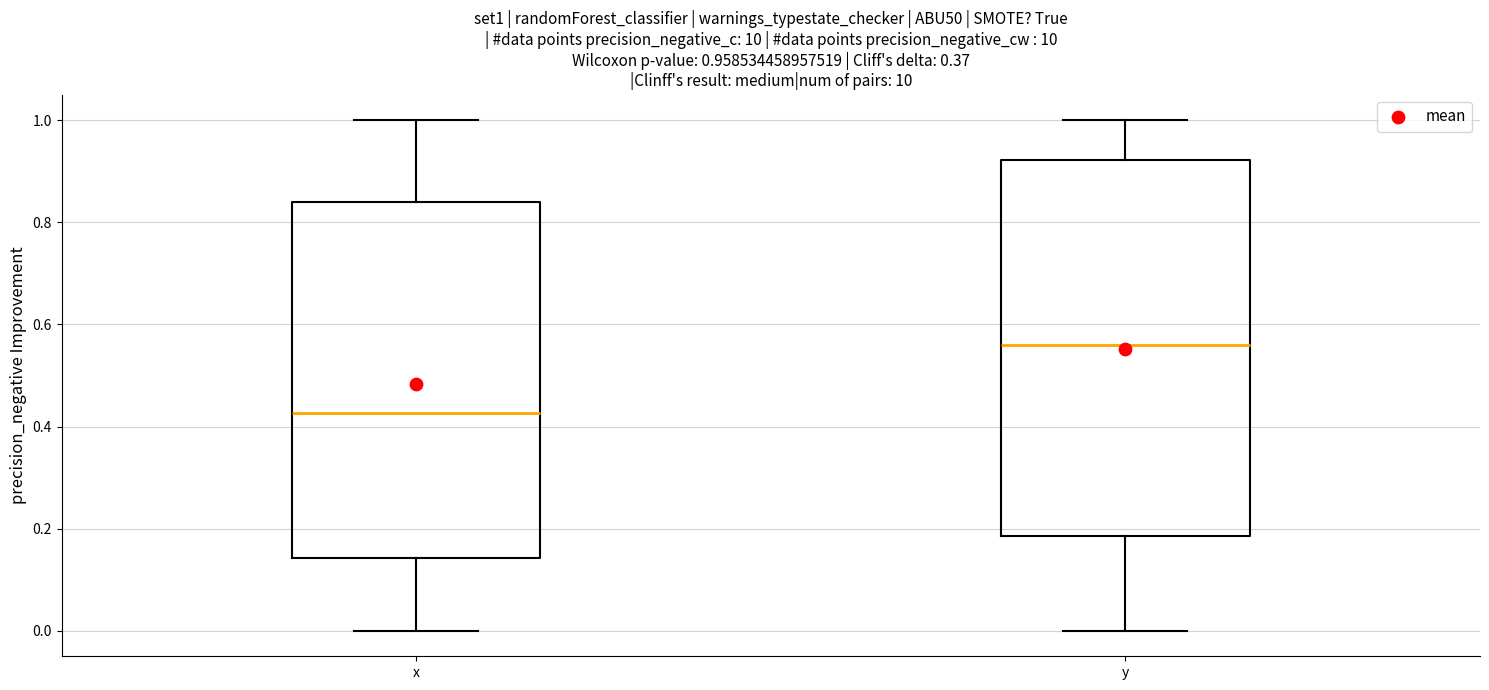

Comparing the boxes themselves (not the whiskers), which one is the tallest?

y